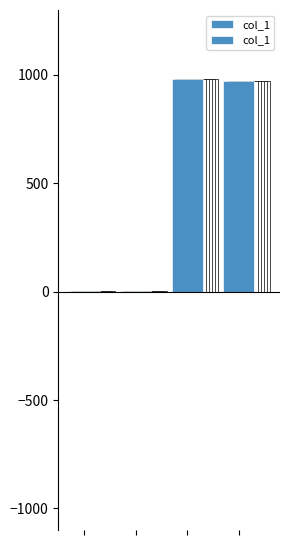

What is the sum of the values at 3 and 0?

972